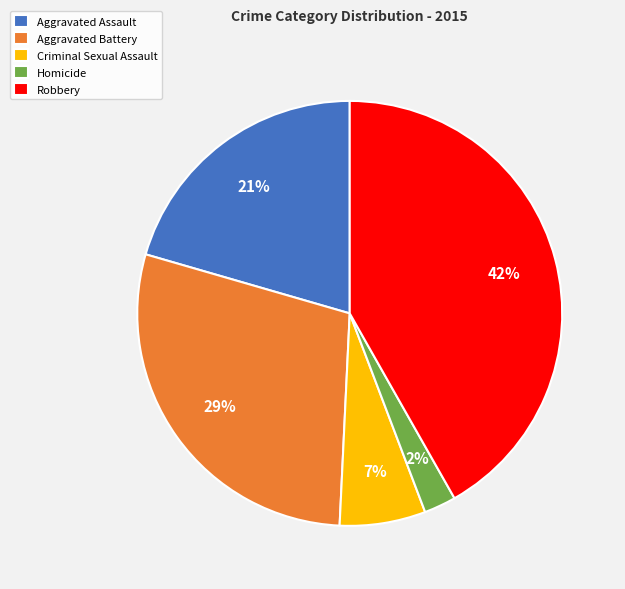

Does any single category account for the majority?

No